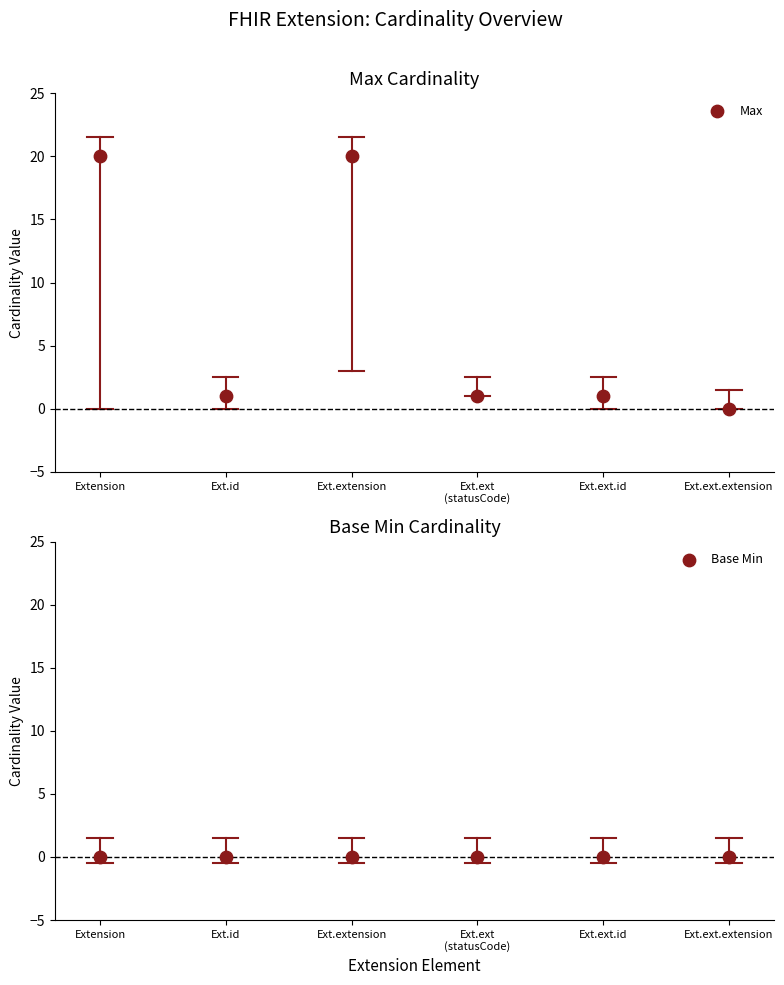

What are all the series names shown in the legend?

Max, Base Min